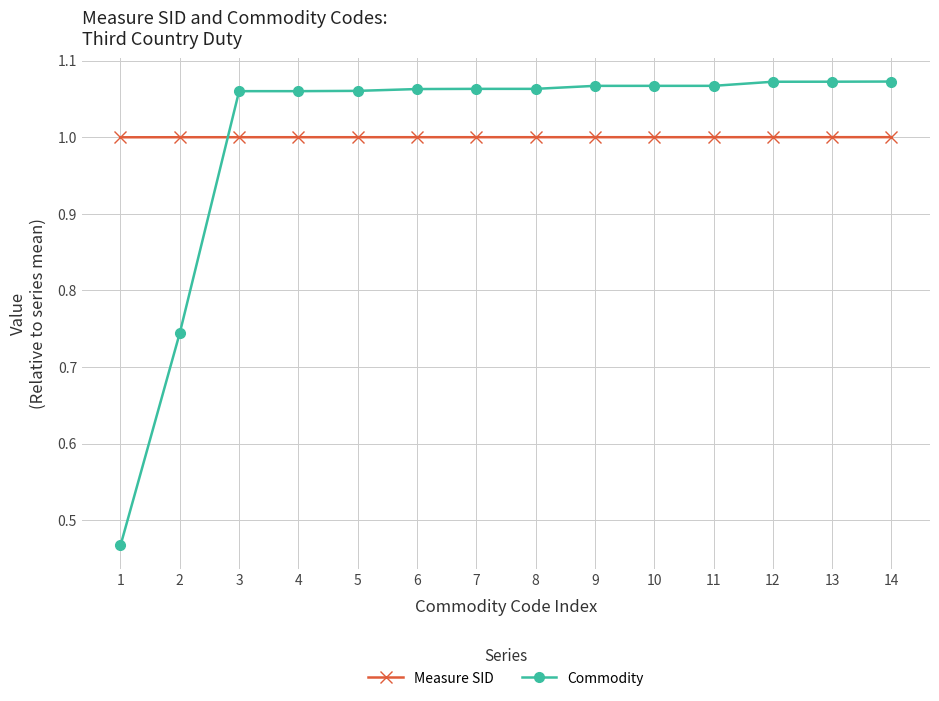

Which category has the lowest value across all series?

1